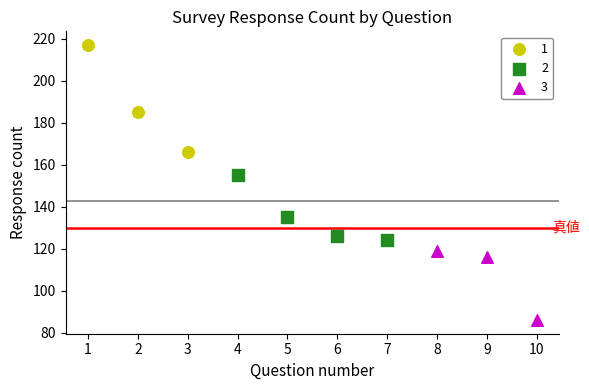

Which series reaches the minimum Y coordinate?

3